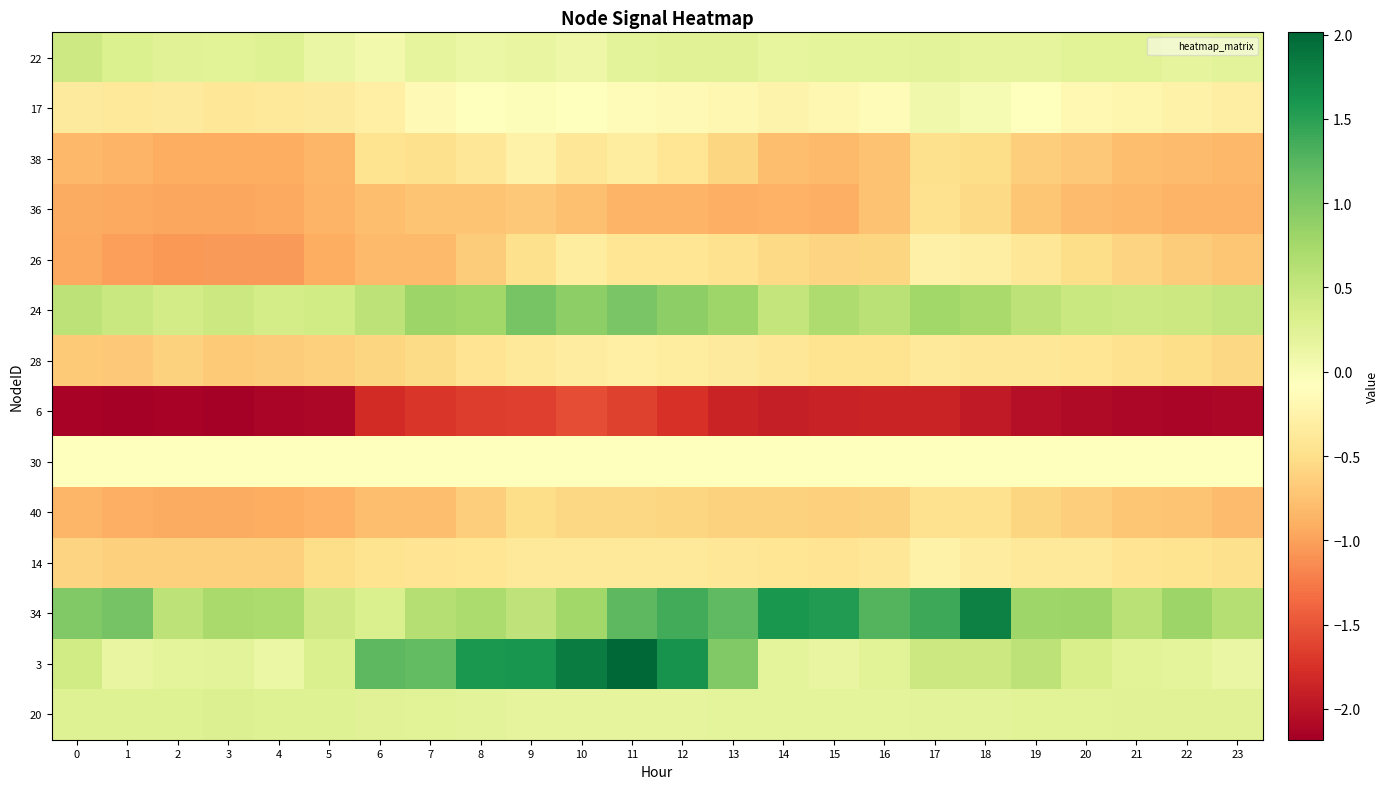

List the series in order of their peak value, highest first.

3, 34, 24, 22, 20, 17, 30, 14, 38, 26, 28, 40, 36, 6